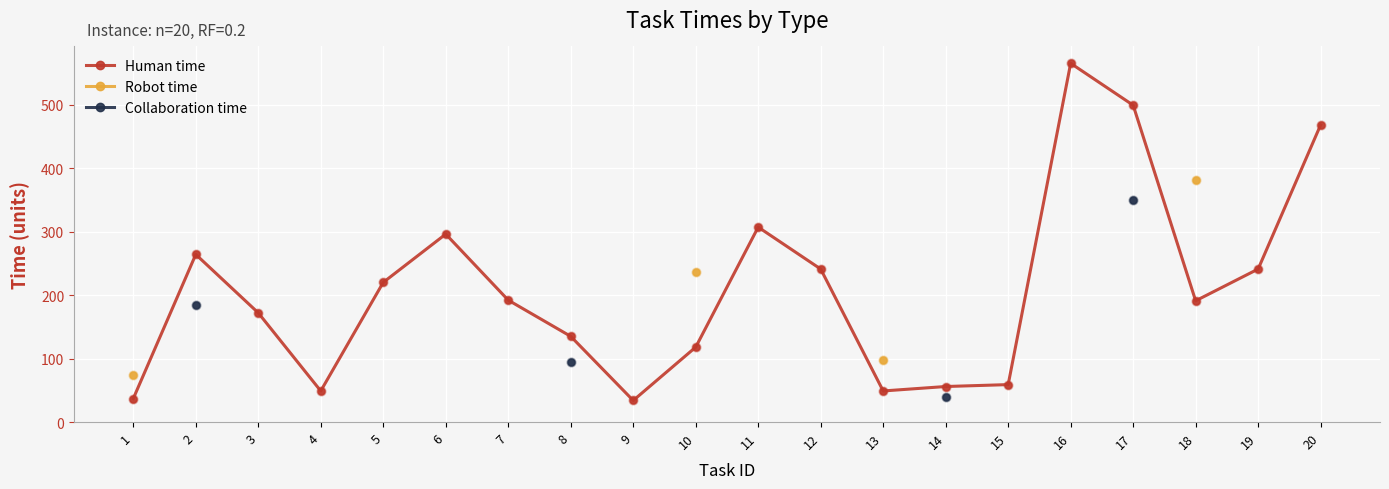

Which series reaches the minimum Y coordinate?

Human time